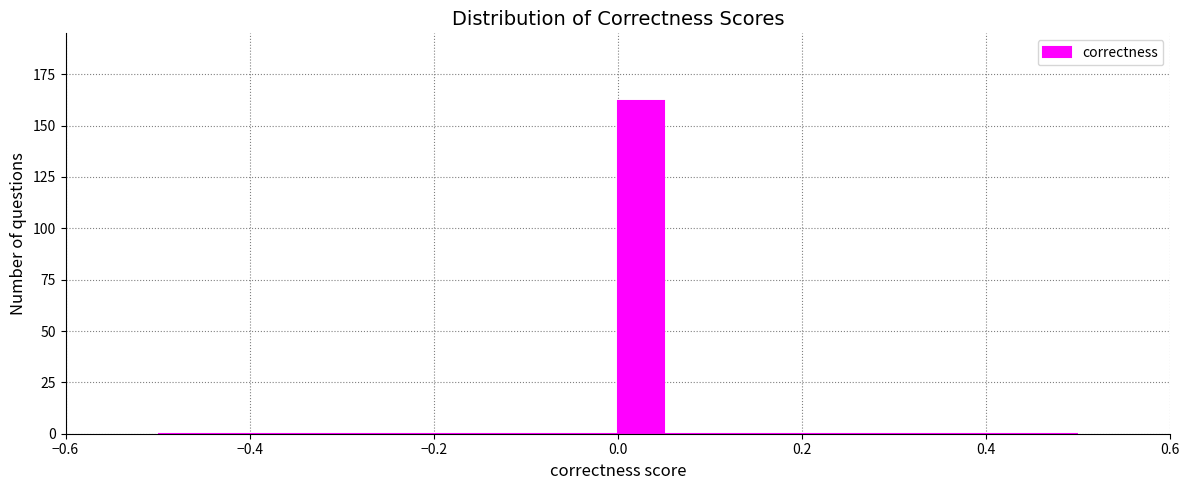

Read against the x-axis, roughly where is the centre of the tallest bar?

0.02